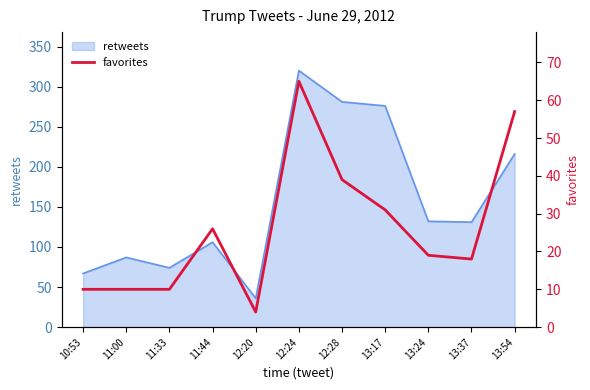

What is the sum of all values?

289